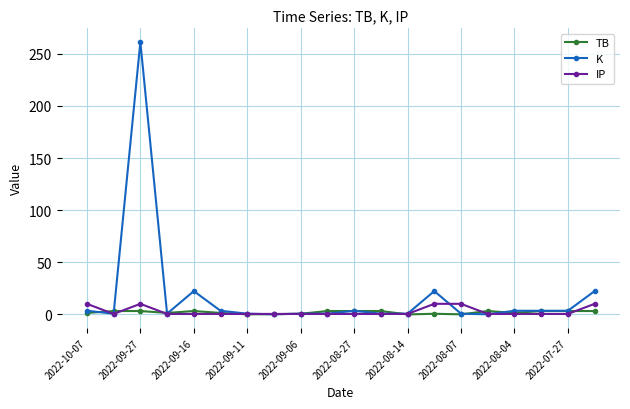

What is the value of the IP point at the 1st from the left?

10.2